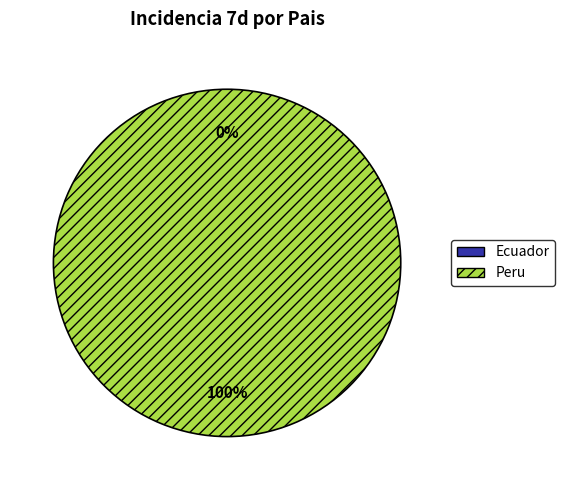

Is there a majority slice in this chart?

Yes